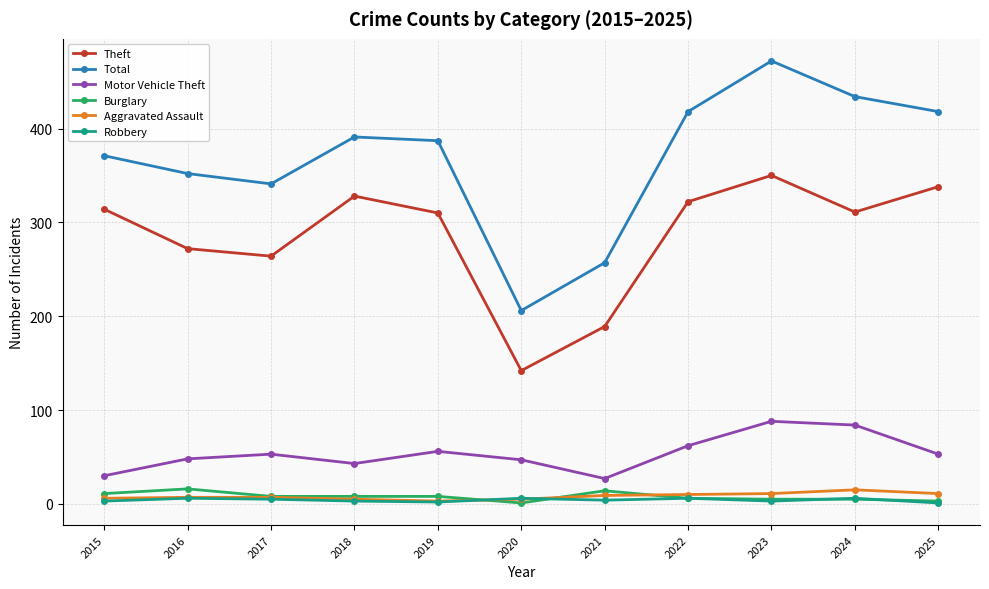

True or false: Burglary and Total intersect in this chart.

False